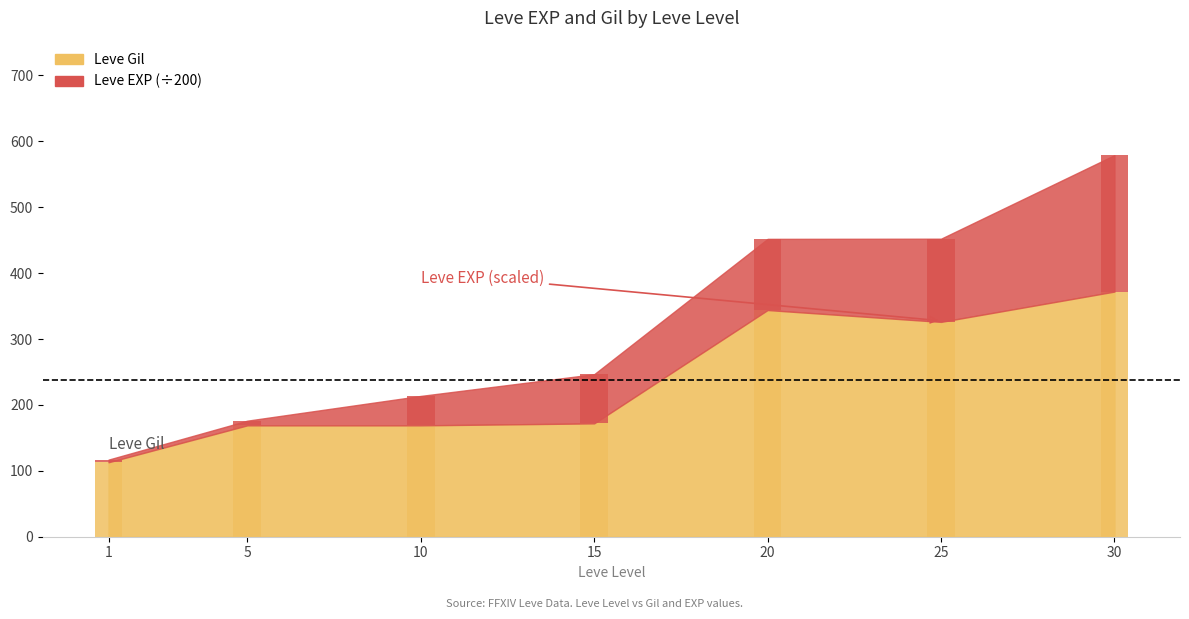

What is the total value across all series at 15?

246.6